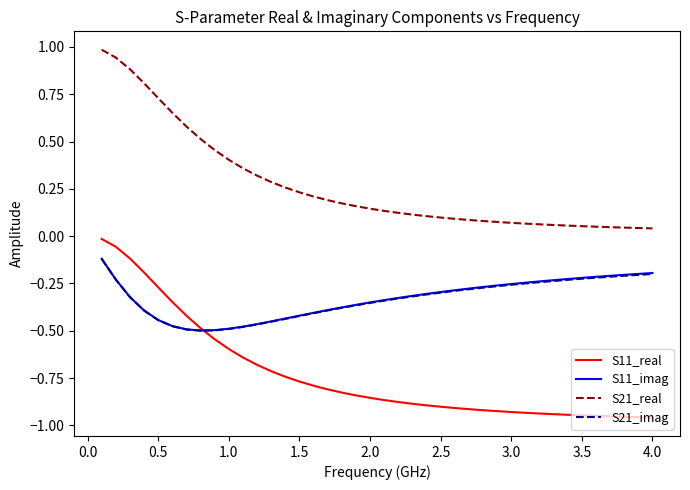

What is the maximum value shown in the chart?

1.0